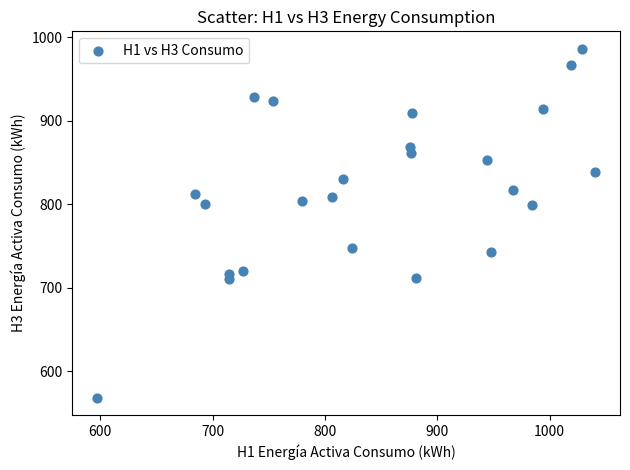

What is the range of Y values (max minus min)?

418.2